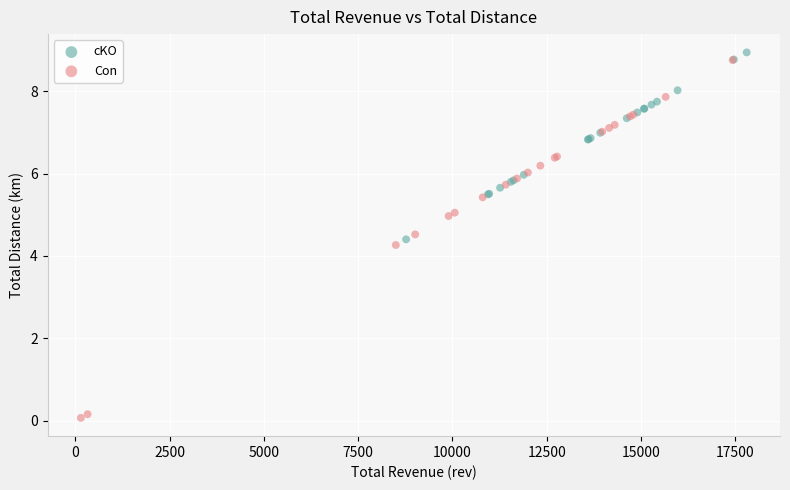

Which series contains the lowest Y value?

Con